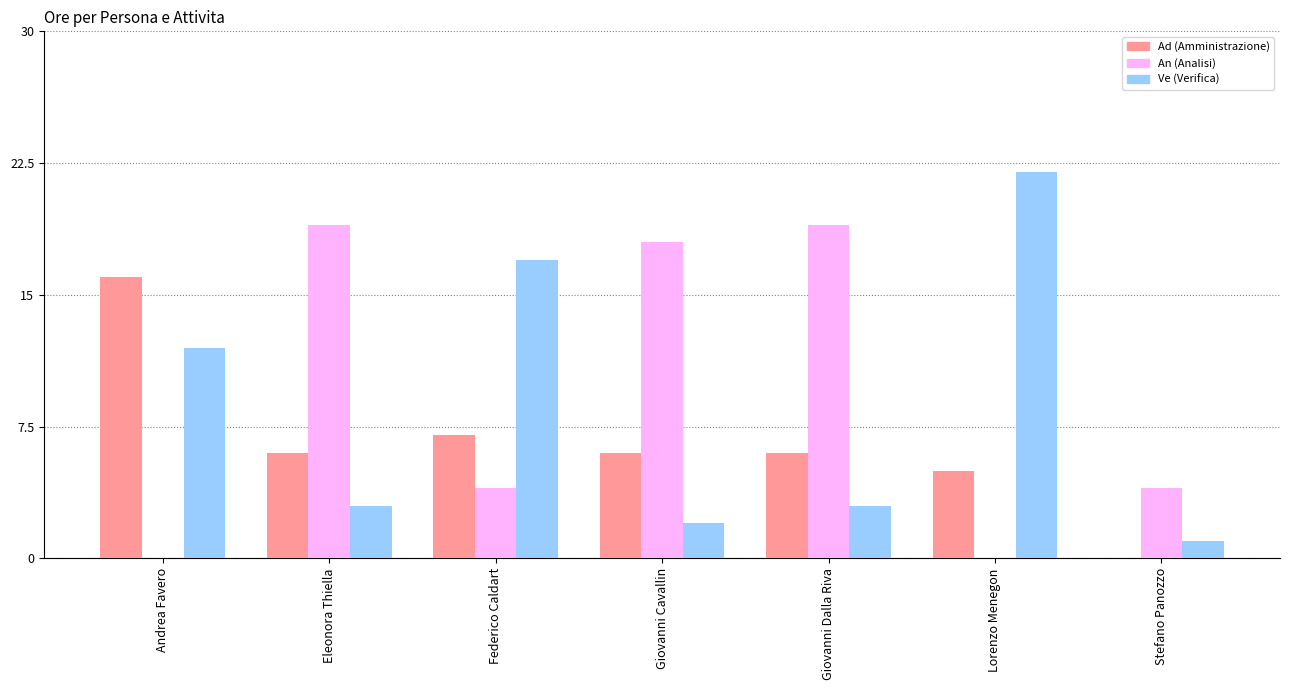

What is the maximum value shown in the chart?

22